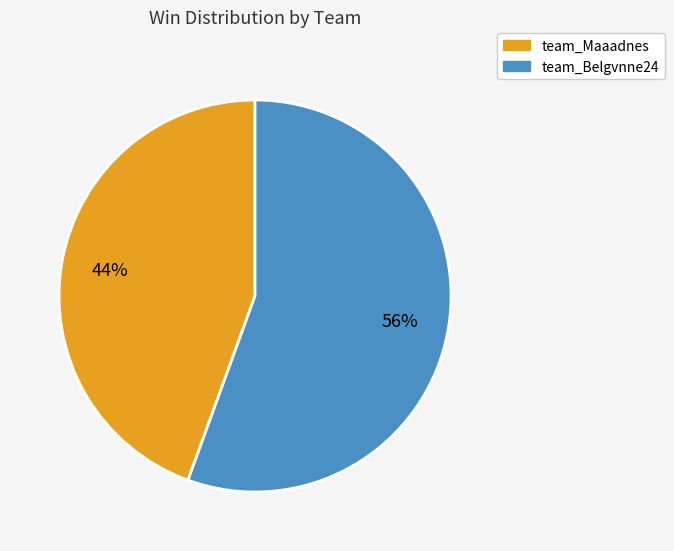

To the nearest percent, what is the combined percentage of team_Belgvnne24 and team_Maaadnes?

100%